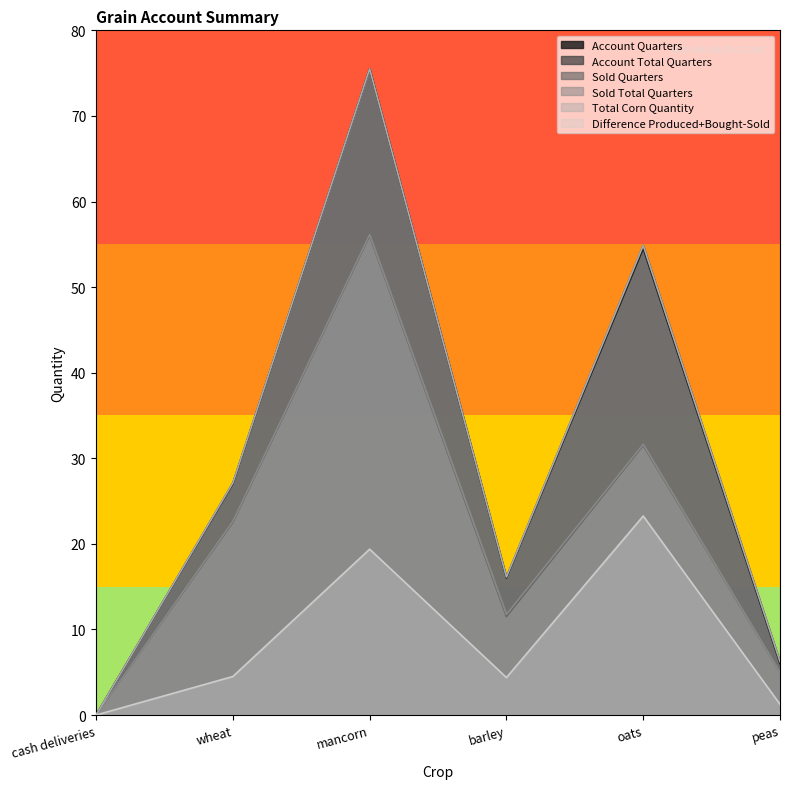

How many lines are shown in the chart?

6